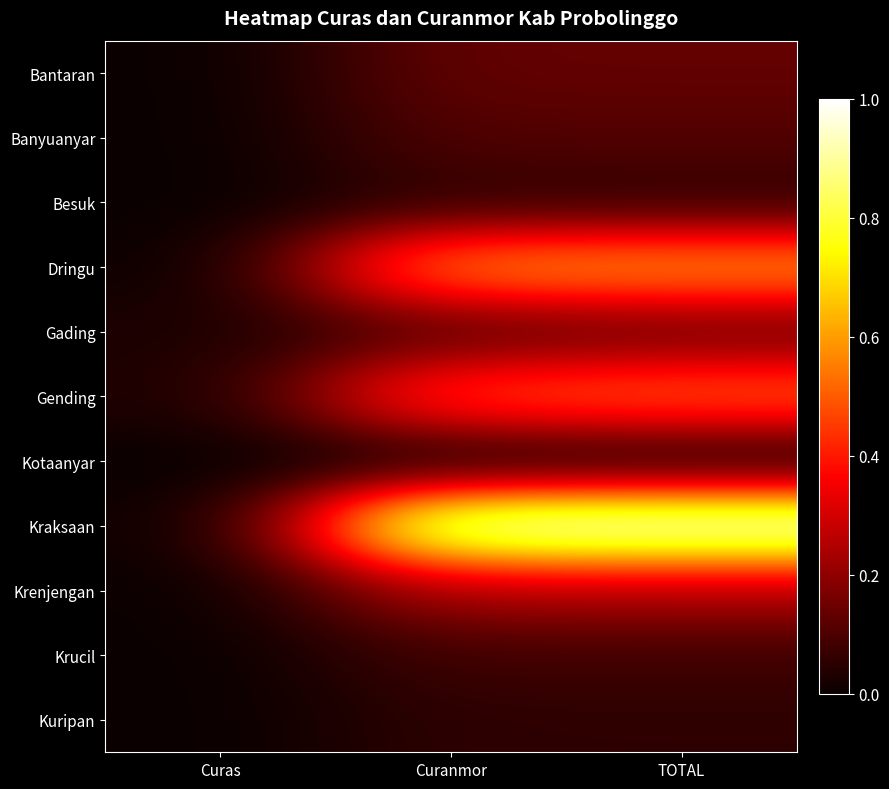

At which category is the sum across all series the highest?

TOTAL